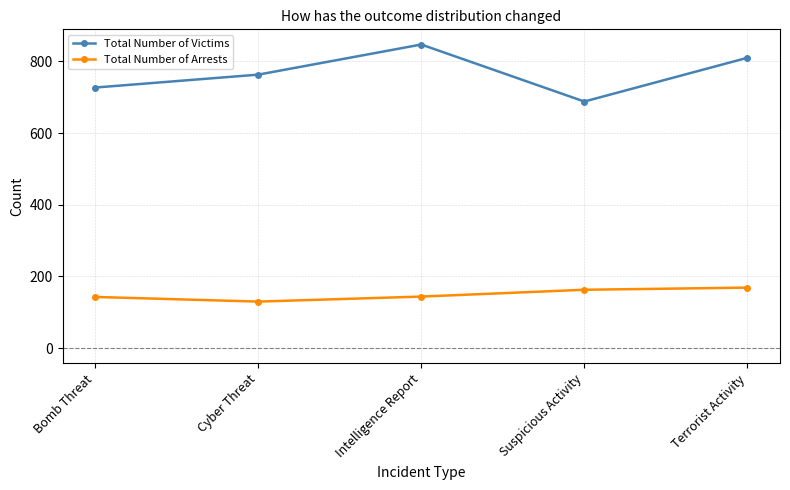

What is the approximate value of Total Number of Arrests at Cyber Threat, to the nearest 5?

130